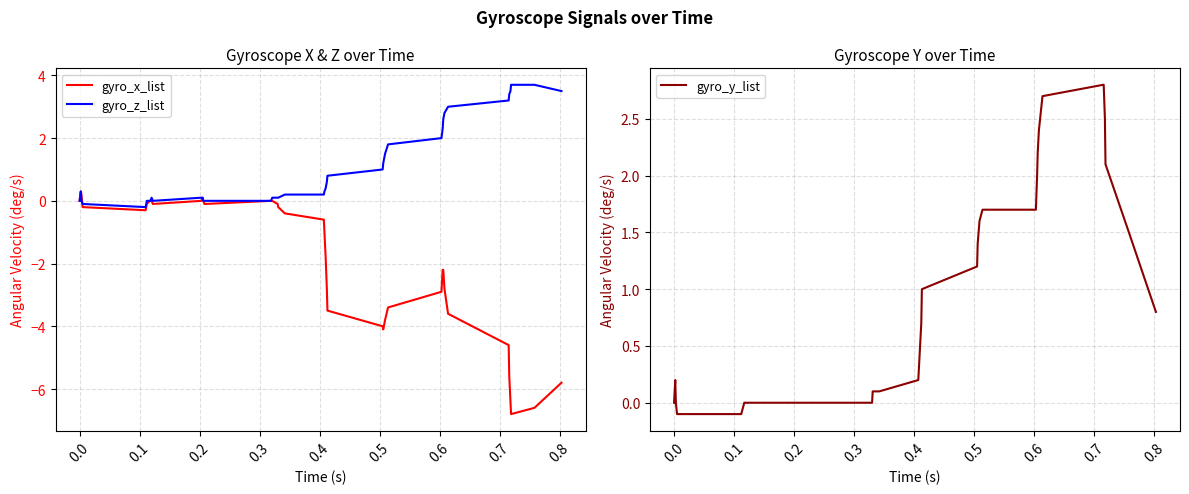

How many categories are shown in the chart?

40